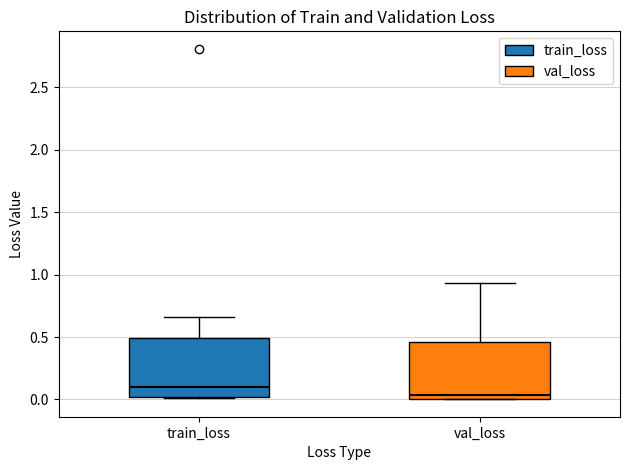

Which box's median line is the lowest?

val_loss